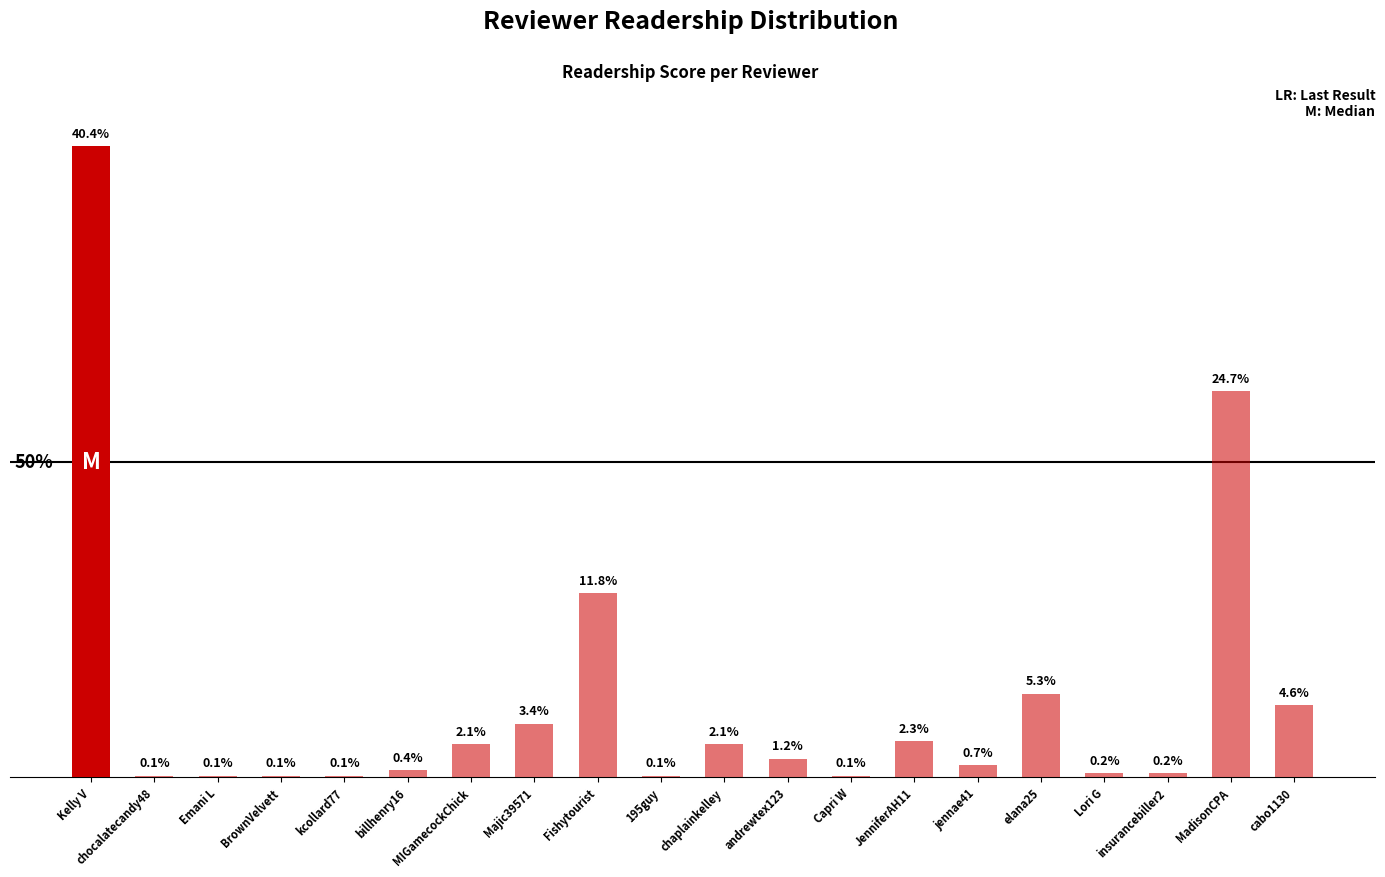

Which category has the highest value across all series?

Kelly V